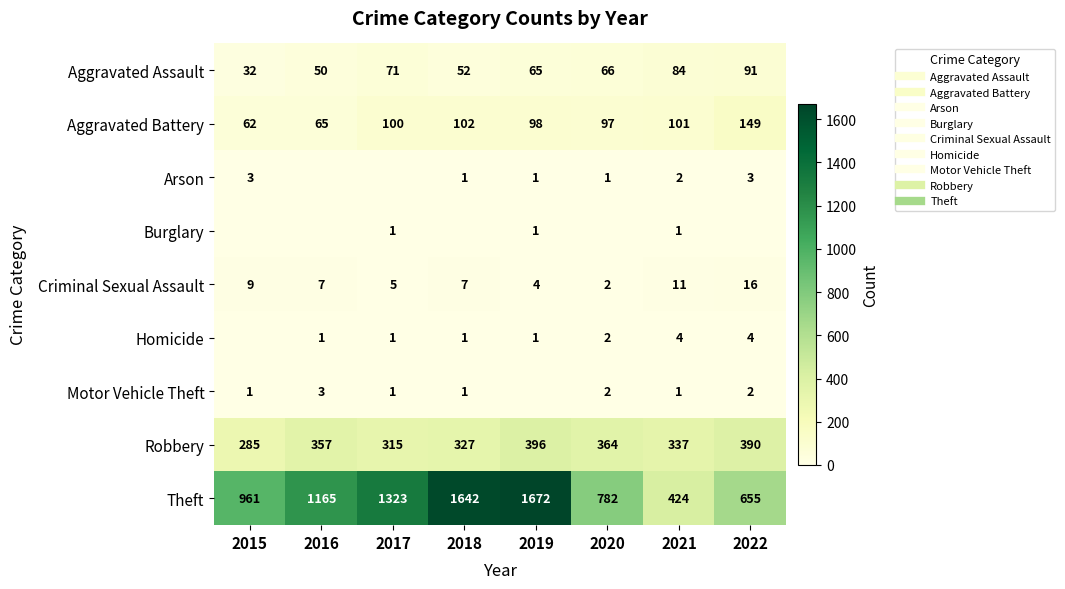

What is the maximum value for Criminal Sexual Assault?

16